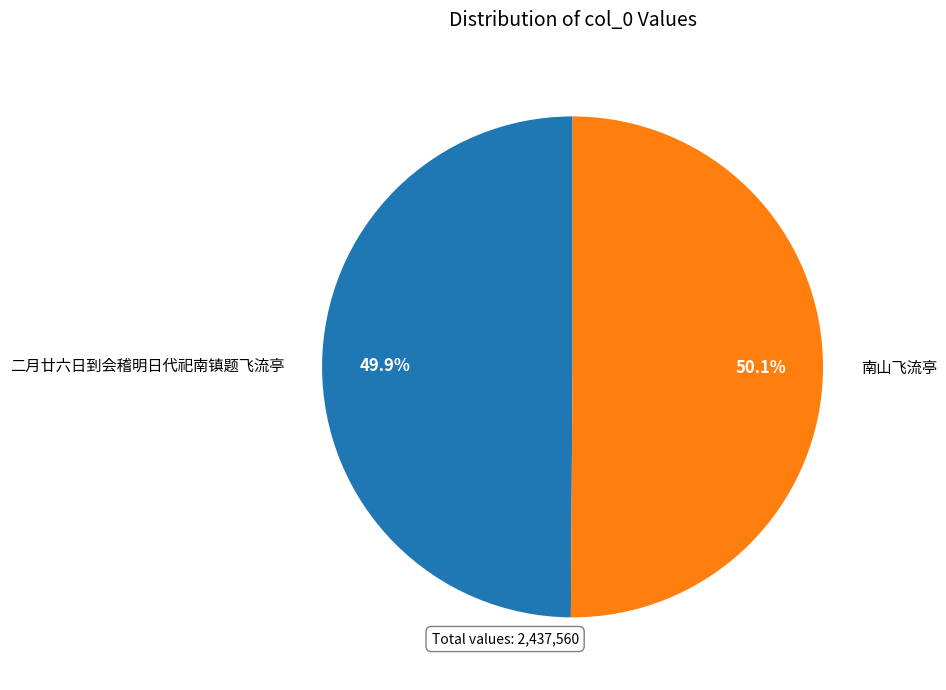

To the nearest percent, what portion does 南山飞流亭 represent?

50%